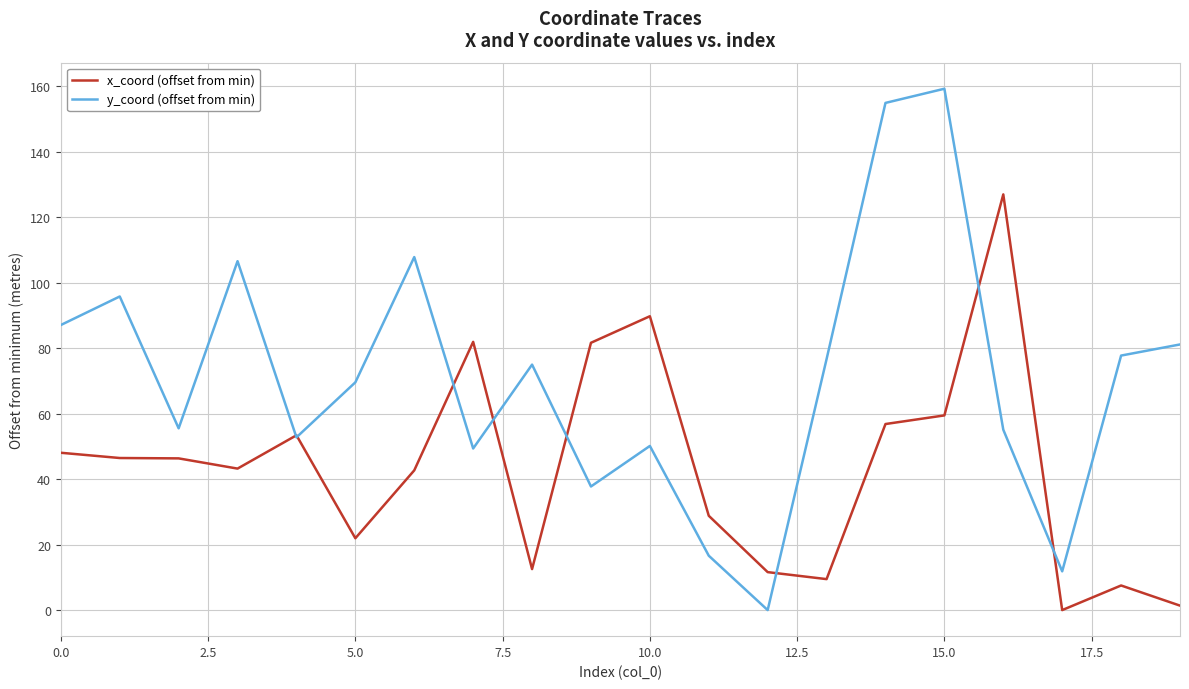

Which series has the largest total across all categories?

y_coord (offset from min)